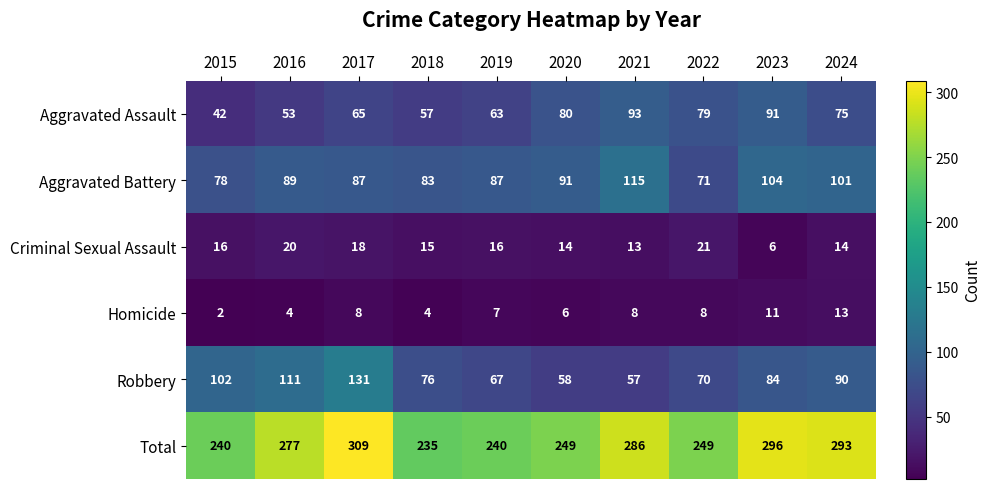

At which label does Homicide reach its peak?

2024